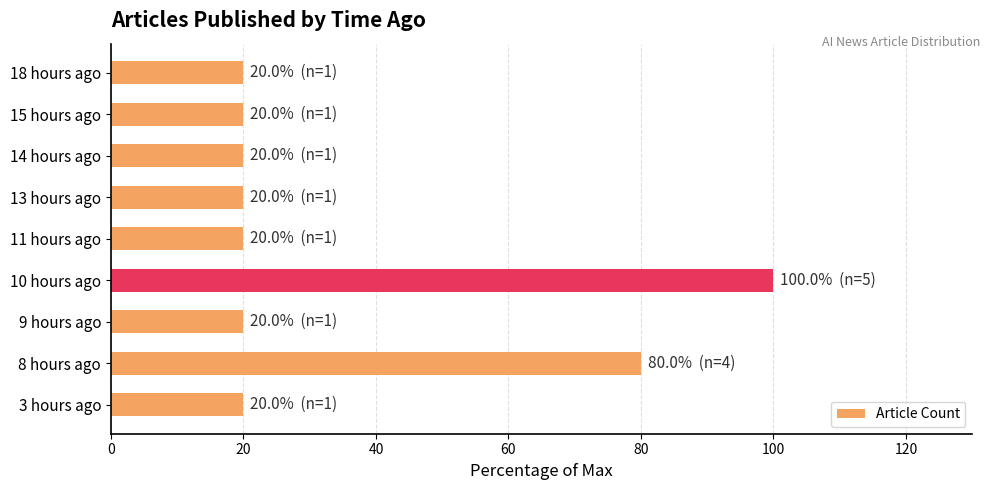

At which label is the value closest to 60?

8 hours ago